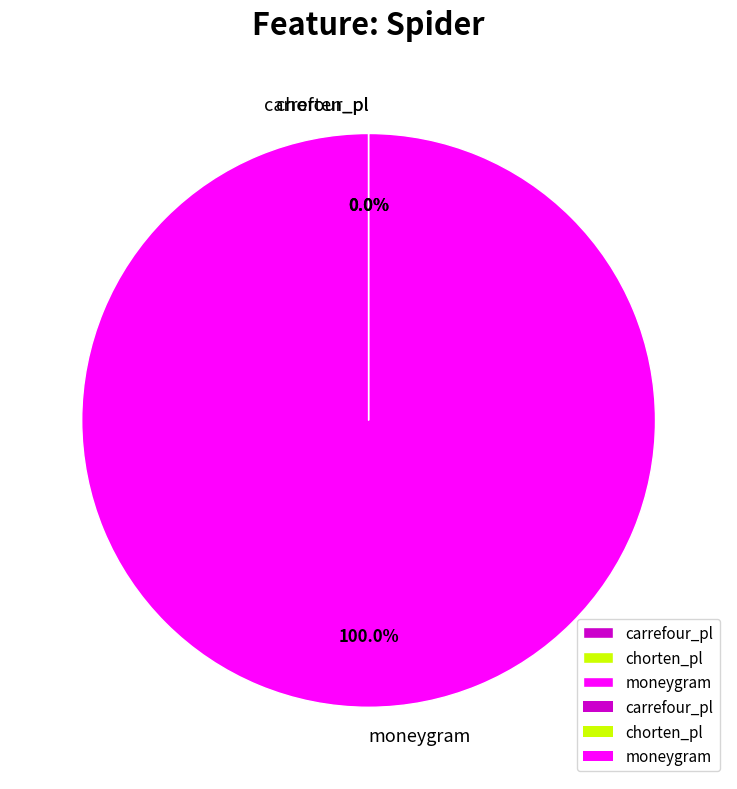

Which category has the biggest portion of the pie?

moneygram